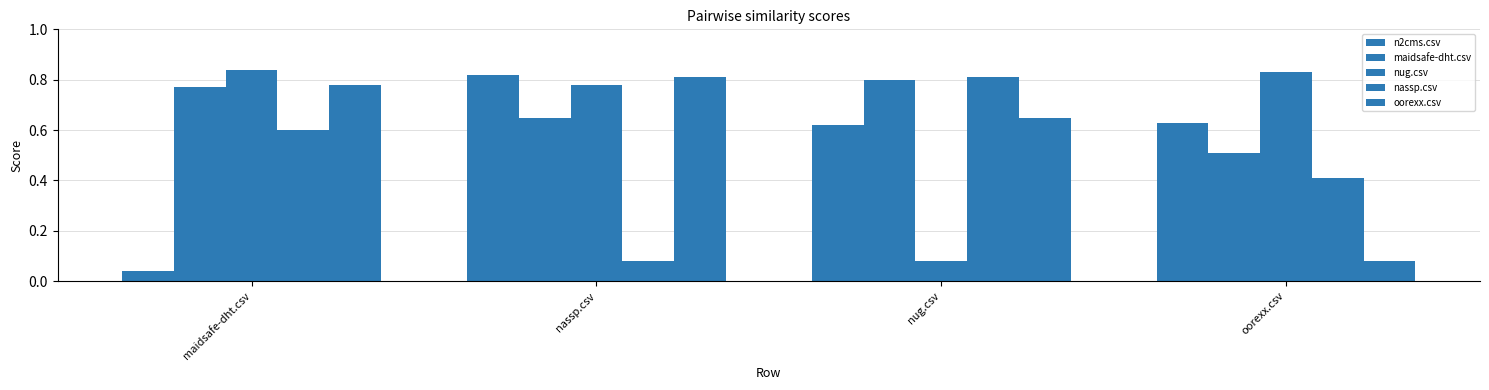

What is the difference between the maximum and minimum values in the maidsafe-dht.csv series?

0.3